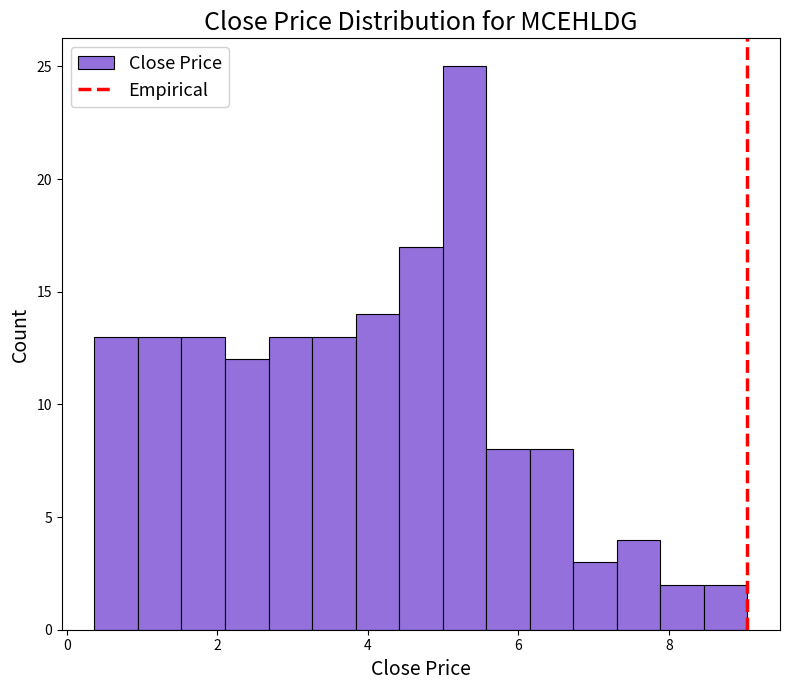

Read against the x-axis, roughly where is the centre of the tallest bar?

5.2